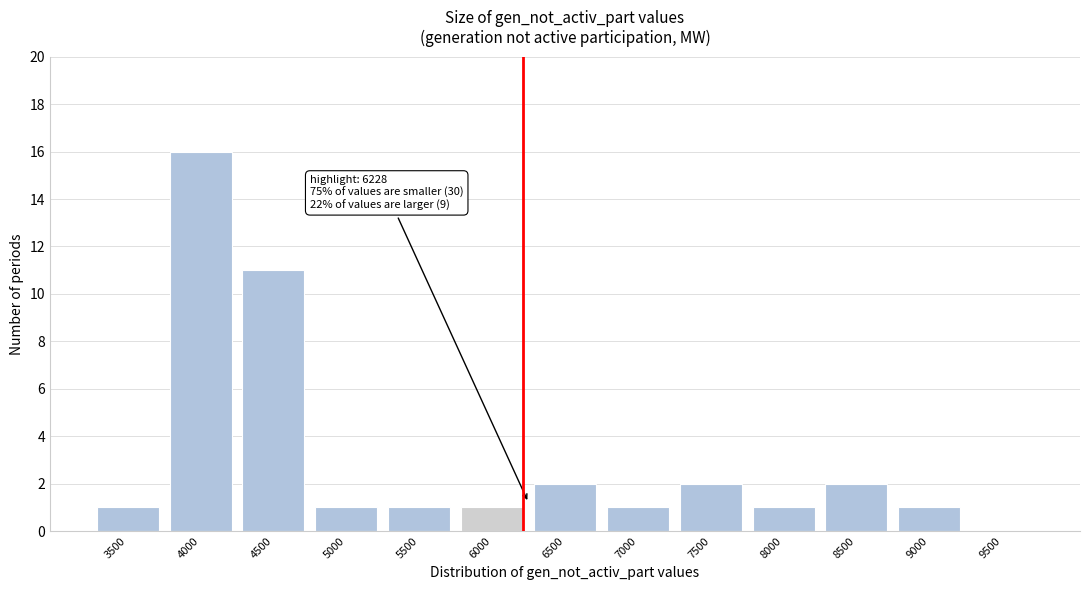

Reading right to left, transcribe all the data shown in this chart.

9500=0	9000=1	8500=2	8000=1	7500=2	7000=1	6500=2	6000=1	5500=1	5000=1	4500=11	4000=16	3500=1